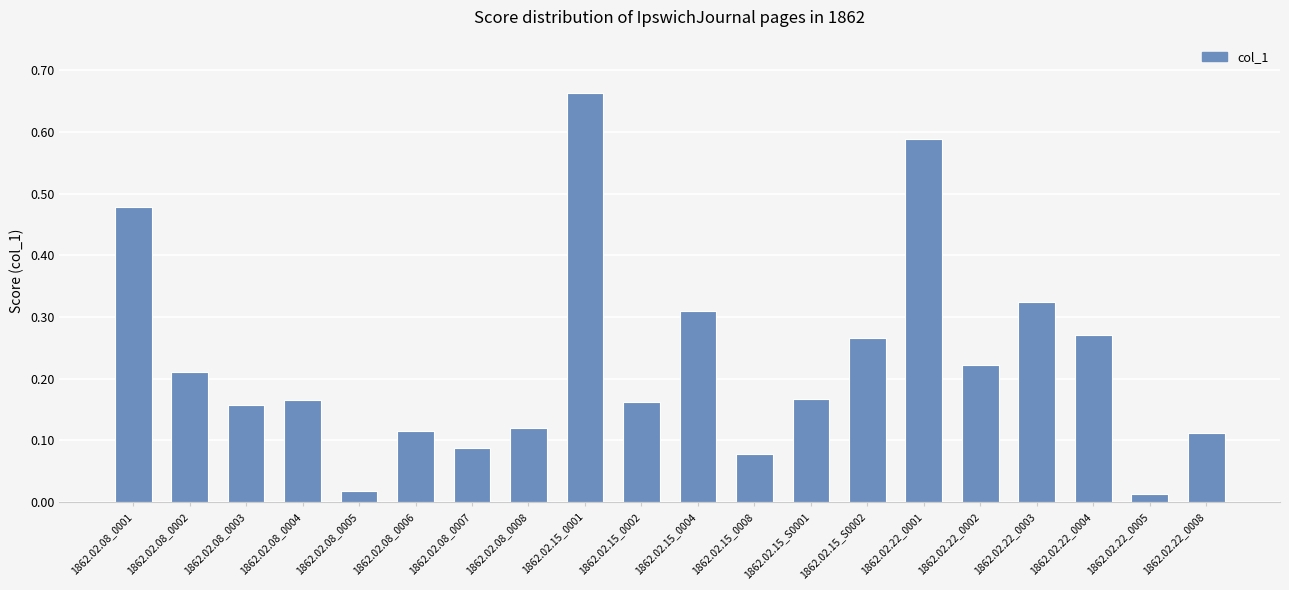

What is the label of the 20th bar from the left?

1862.02.22_0008